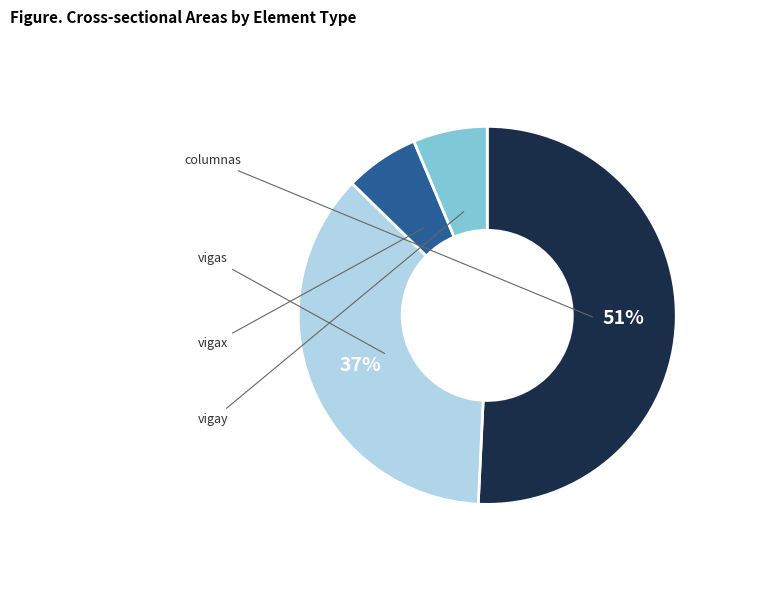

Is it true that vigax is 6% of the pie?

True